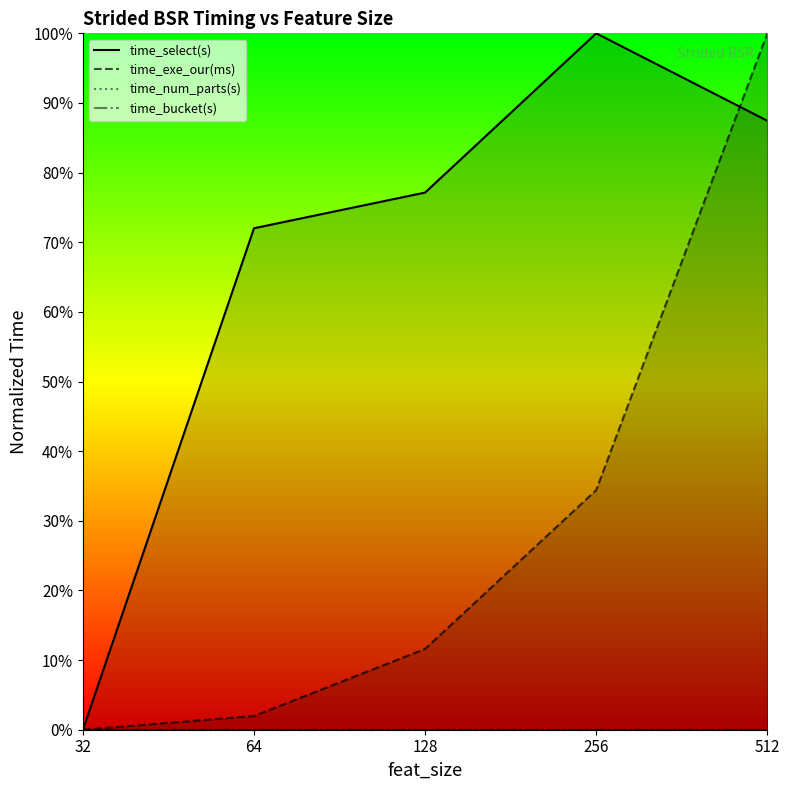

Which series has the largest range (max minus min)?

time_select(s)